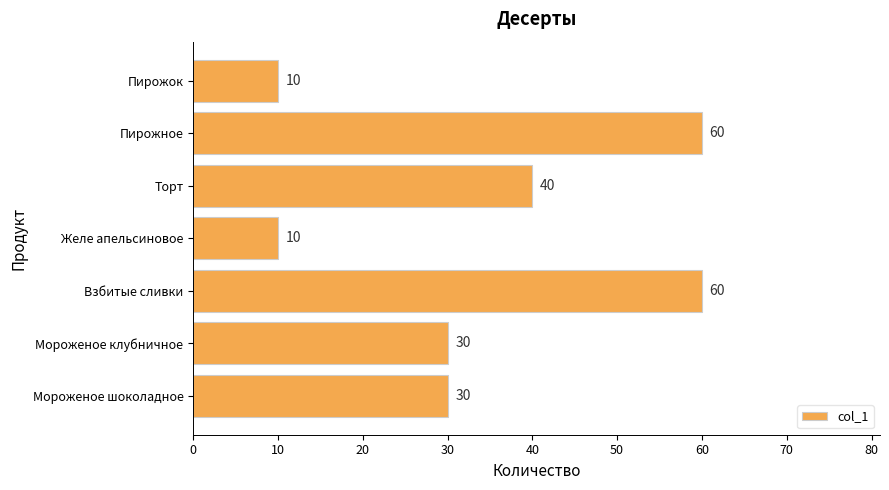

Reading bottom to top, list all the values displayed in this chart.

Мороженое шоколадное=30	Мороженое клубничное=30	Взбитые сливки=60	Желе апельсиновое=10	Торт=40	Пирожное=60	Пирожок=10